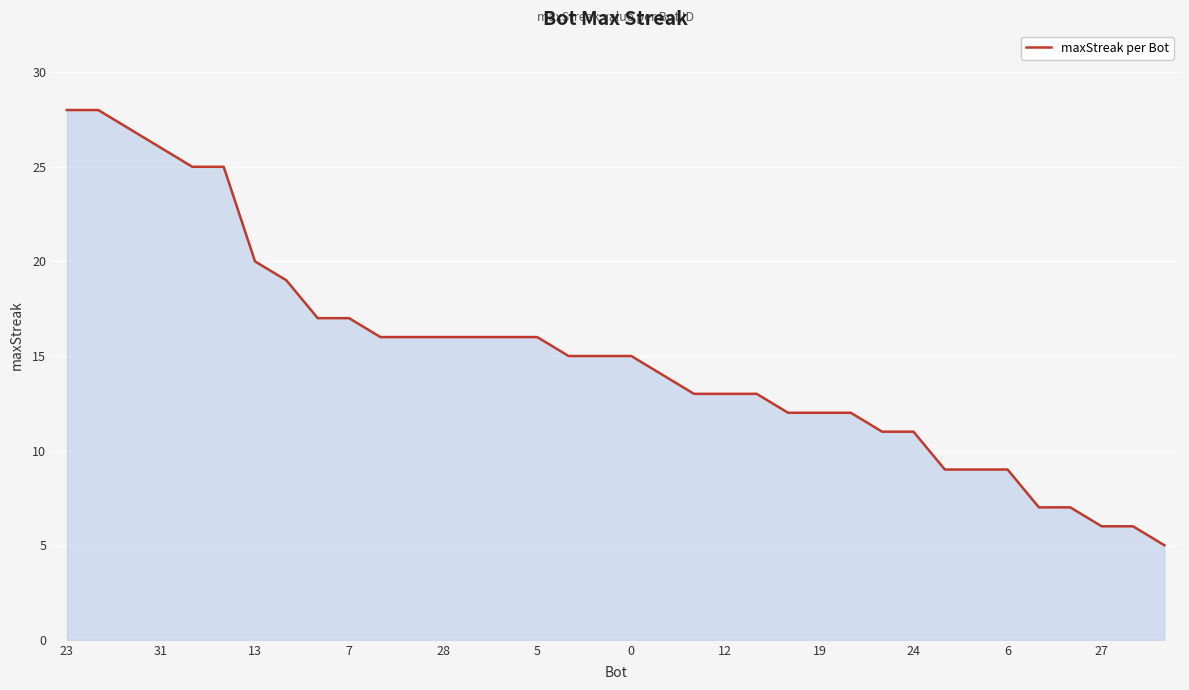

What is the minimum value shown in the chart?

5